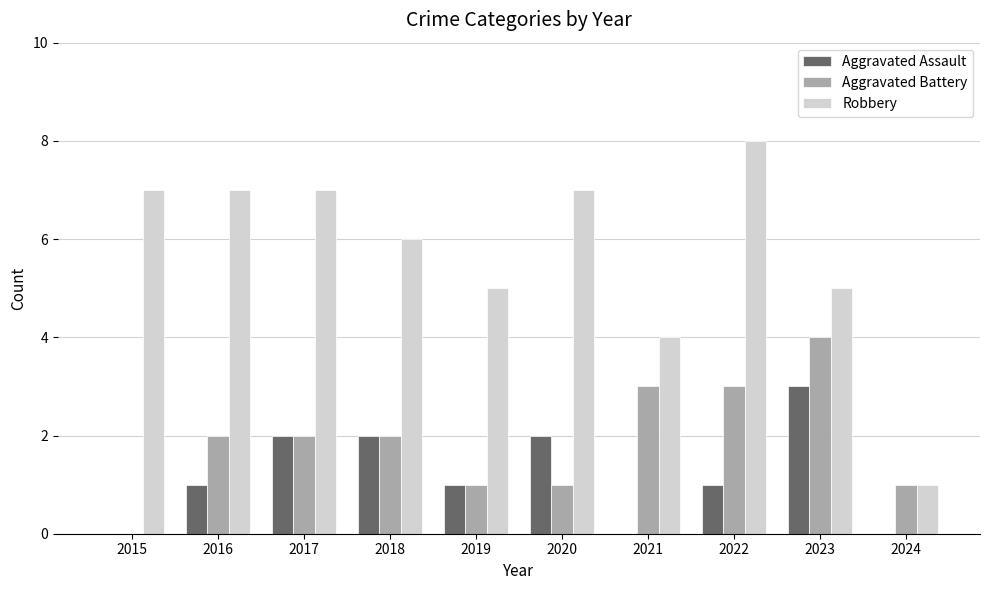

What is the average value of the Aggravated Assault series?

1